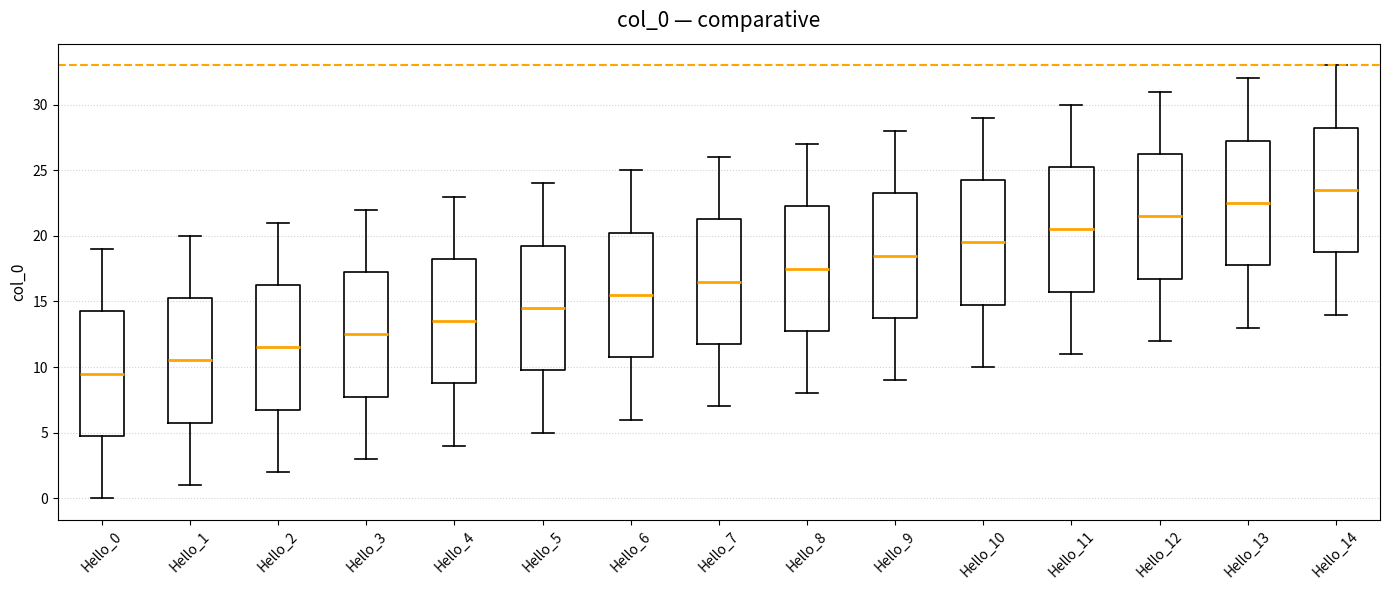

Which box has the highest median line?

Hello_14